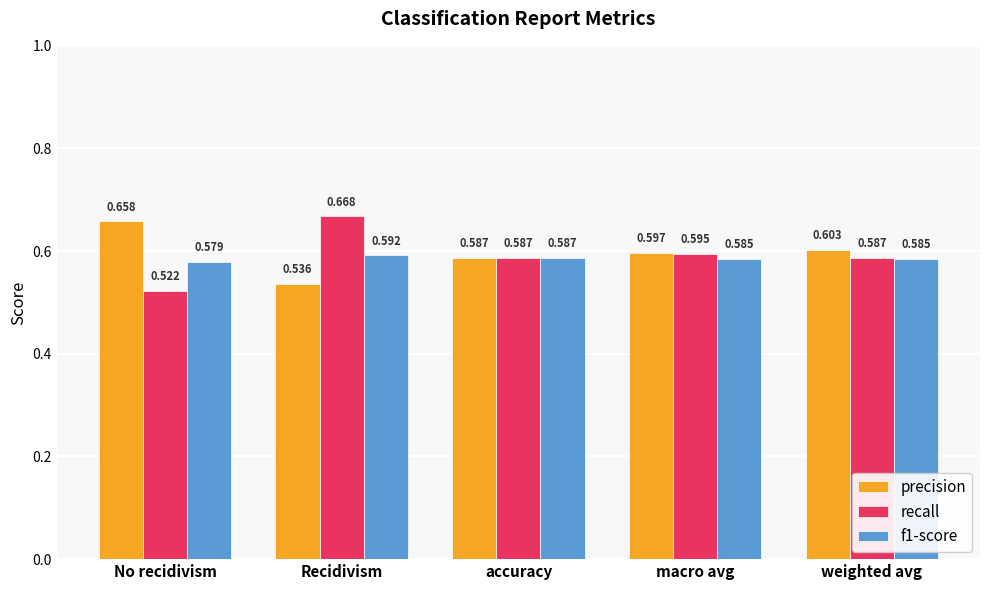

What is the sum of the recall values at accuracy and weighted avg?

1.2